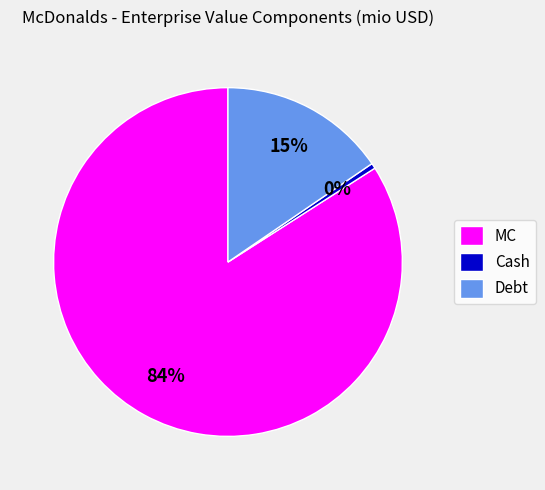

Combined, do Debt and Cash account for over 50%?

No